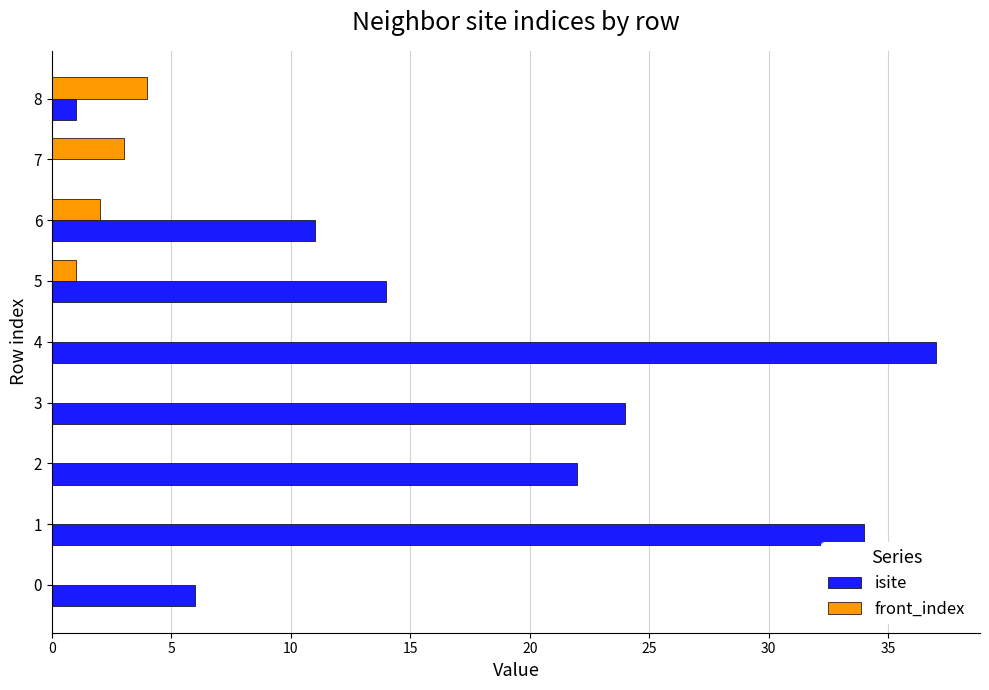

The isite series shows 14 at 5. True or false?

True